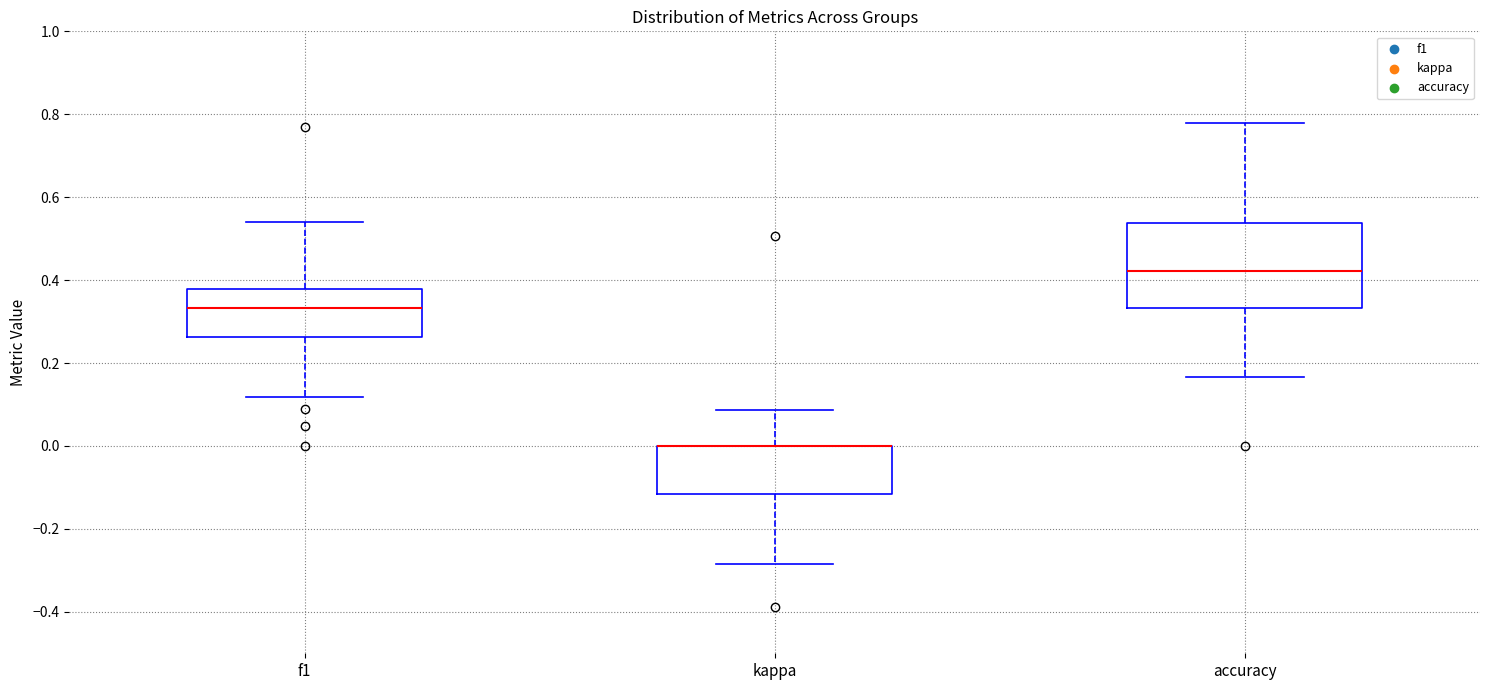

Reading left to right, transcribe this box plot: for each box, give where its median line is, the range the box spans, and where its two whiskers end, as read against the y-axis. The values are not printed on the chart, so give them approximately, as read against the axis.

f1: median 0.34, box 0.26 to 0.38, whiskers 0.12 to 0.54
kappa: median 0.00 (drawn on the box's upper edge), box -0.12 to 0.00, whiskers -0.28 to 0.08
accuracy: median 0.42, box 0.34 to 0.54, whiskers 0.16 to 0.78